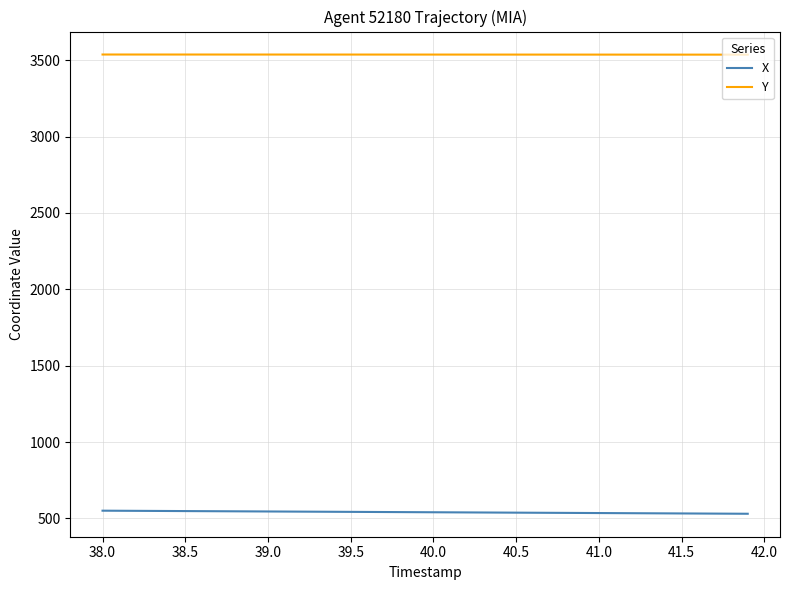

What is the sum of all X values?

21623.1